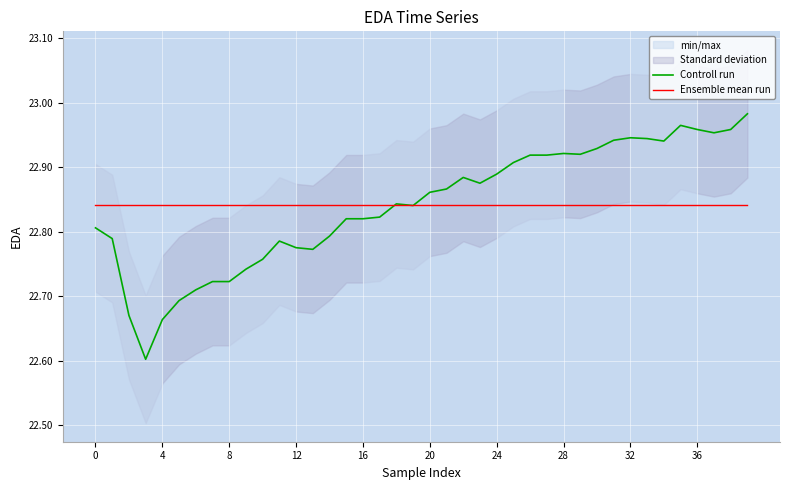

What is the value of the Ensemble mean run point at the 5th from the left?

22.8